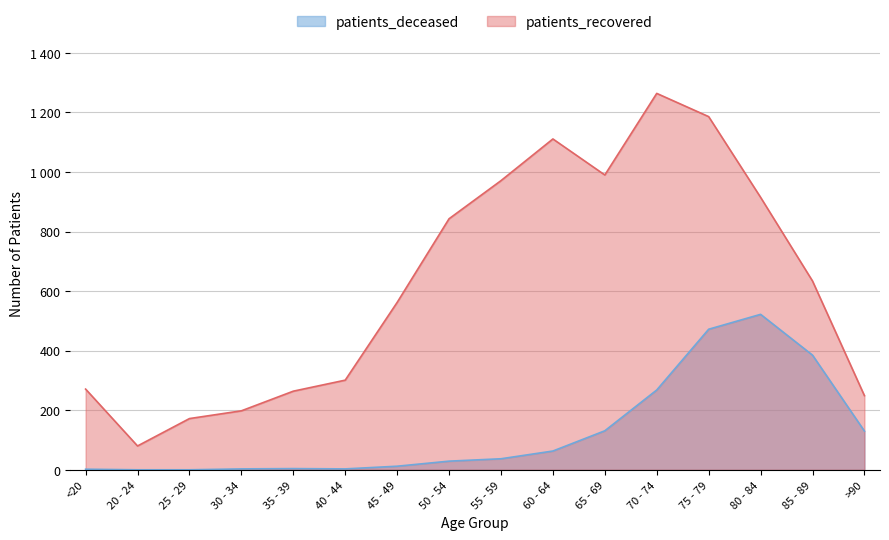

Is the value of patients_recovered at 30 - 34 greater than the value of patients_deceased at 50 - 54?

Yes